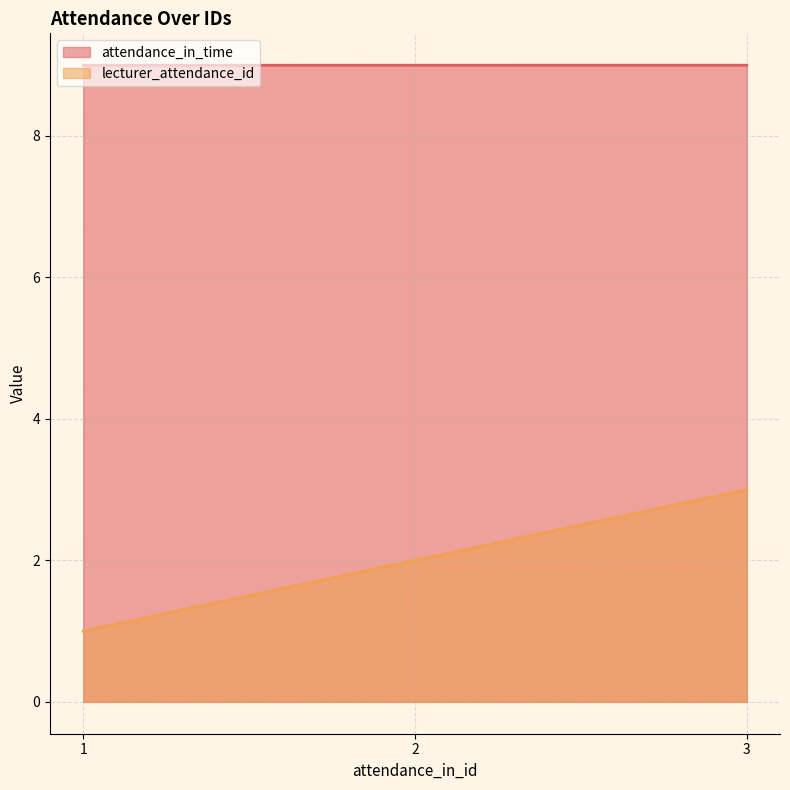

How many lines are shown in the chart?

2